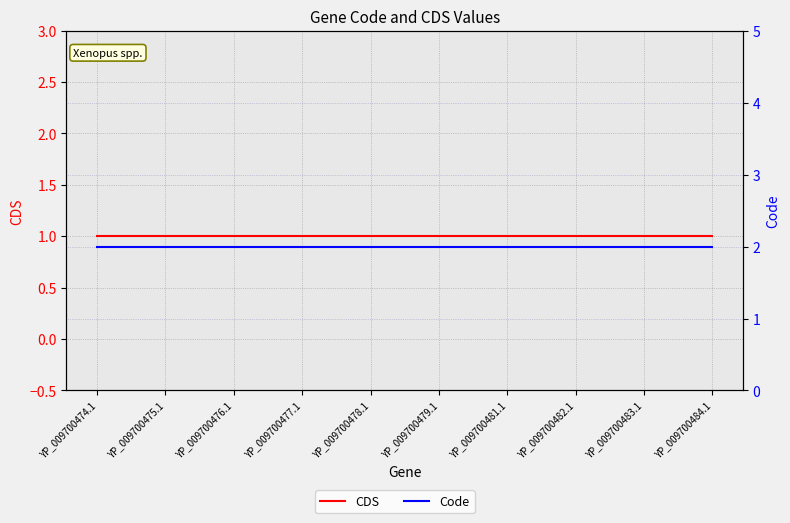

Which category has the lowest value across all series?

YP_009700474.1